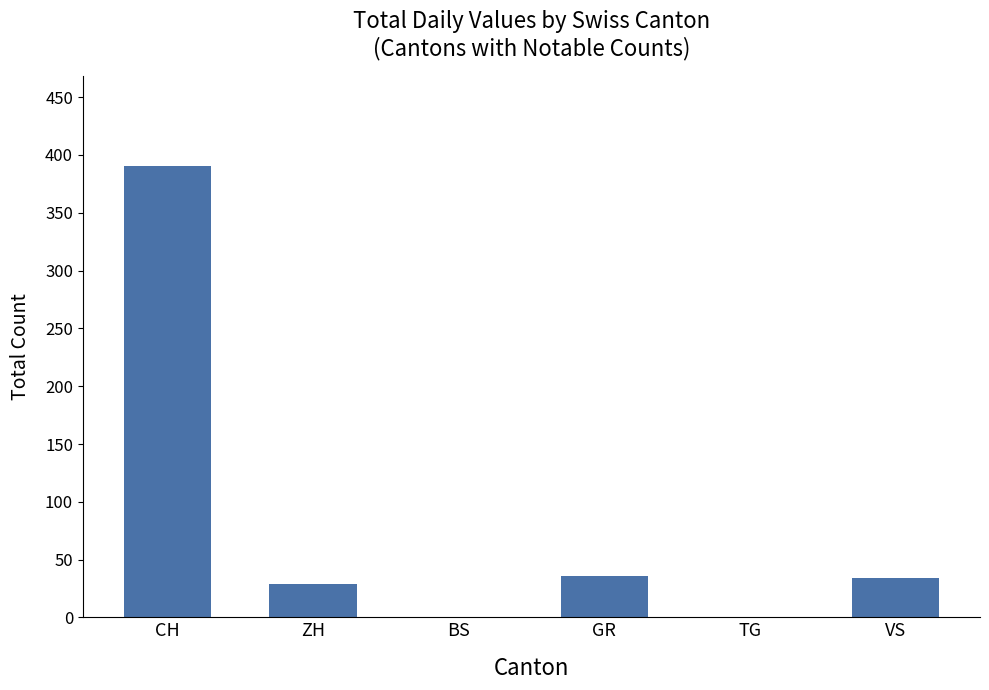

Reading left to right, extract all data points from this chart.

390	29	0	36	0	34